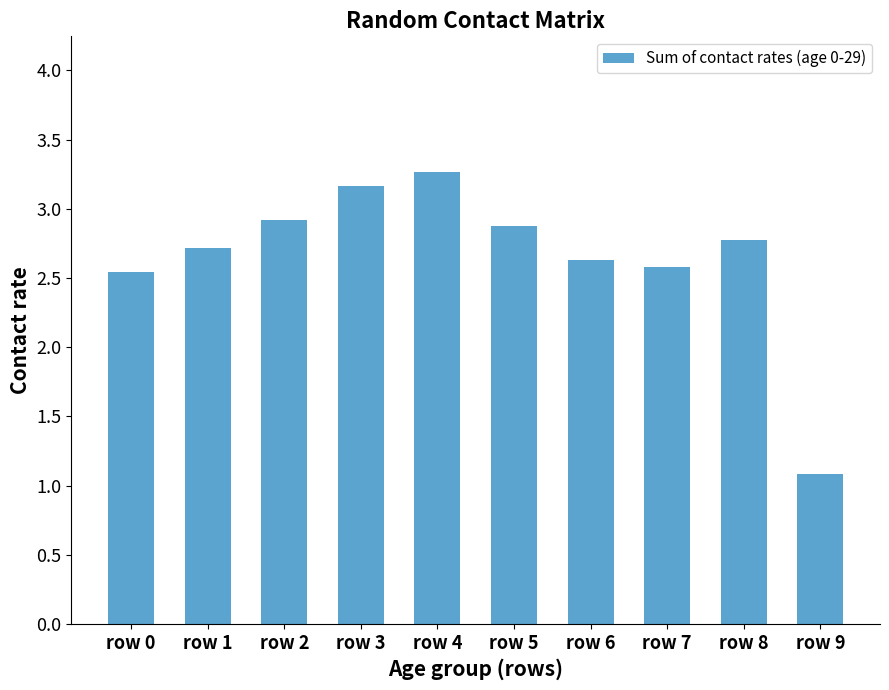

Where does the data first go above 2?

row 0